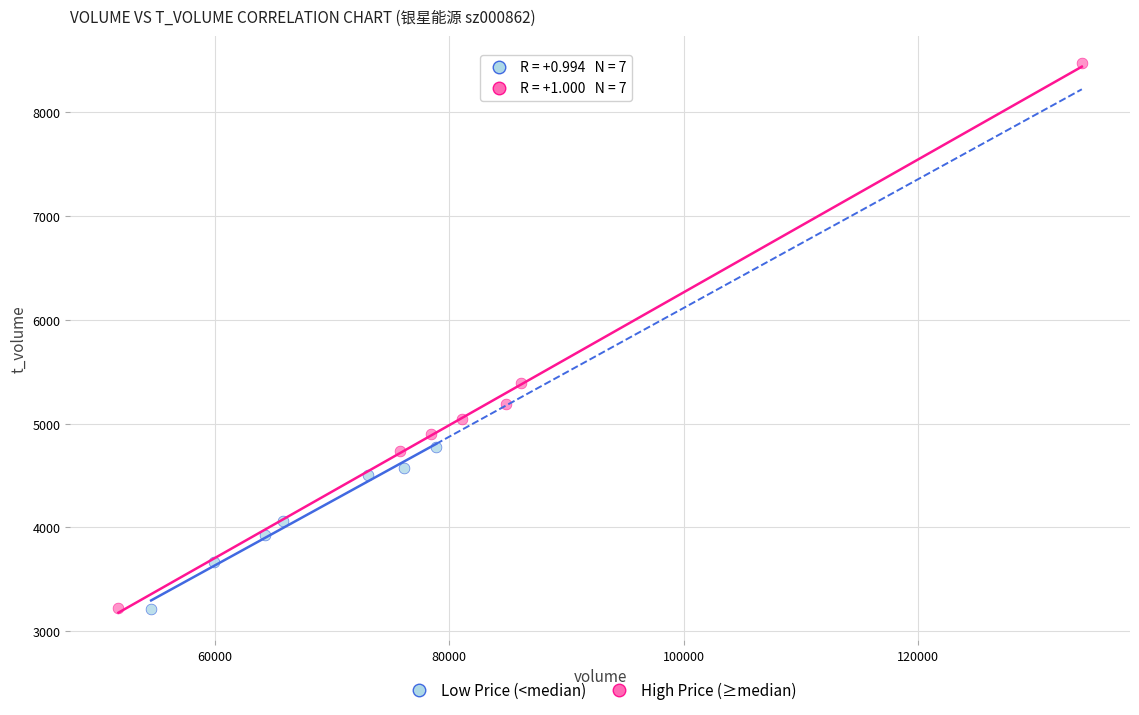

Which series reaches the maximum Y coordinate?

High Price (≥median)